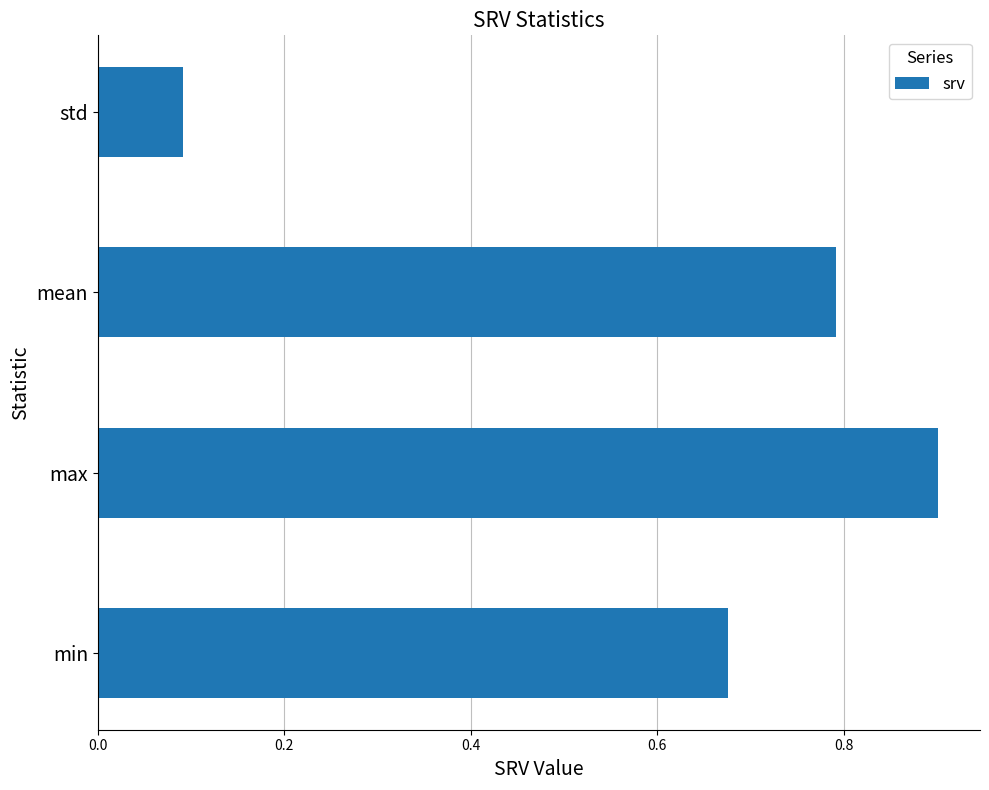

Are the bars horizontal?

Yes